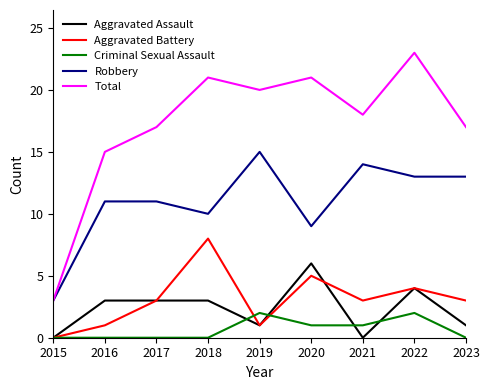

What is the minimum value for Total?

3